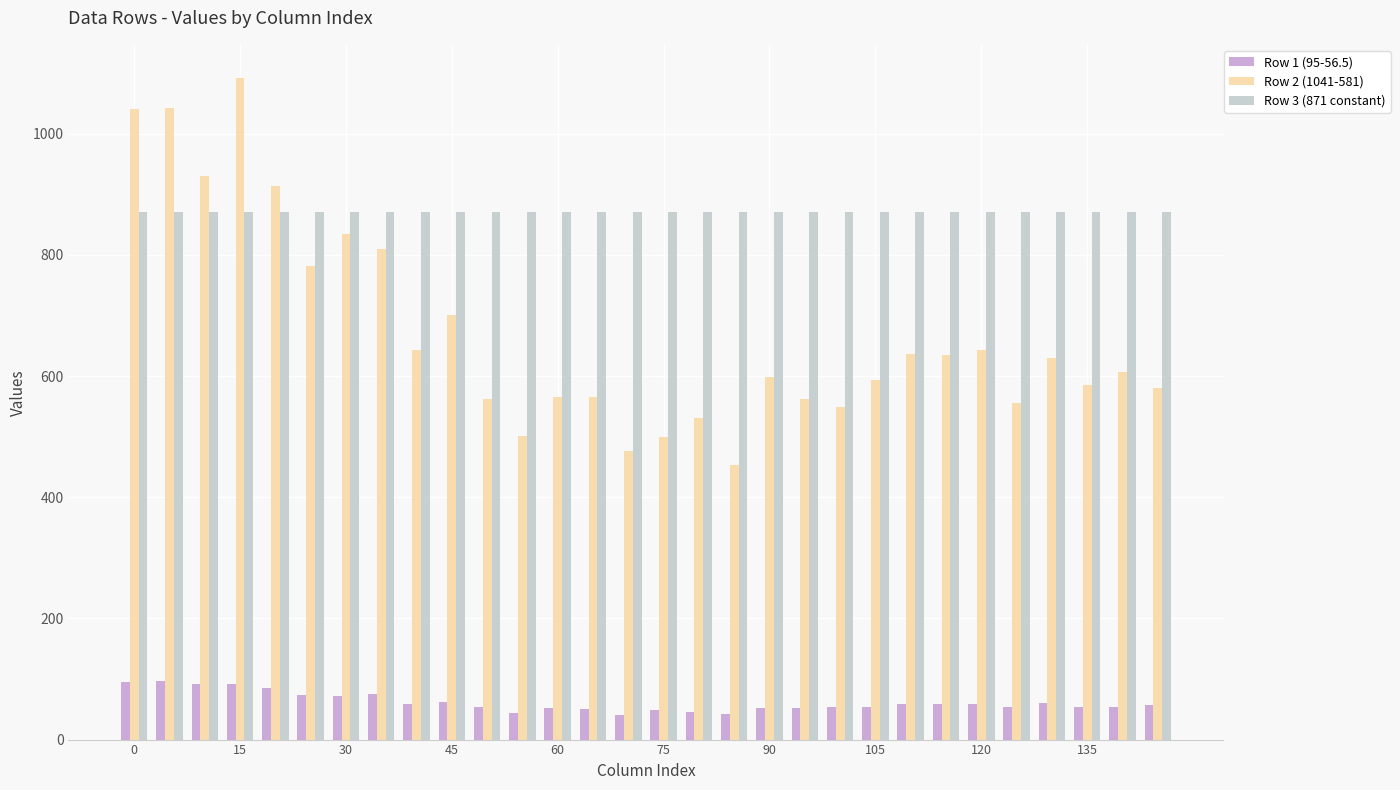

Which series has the largest total across all categories?

Row 3 (871 constant)